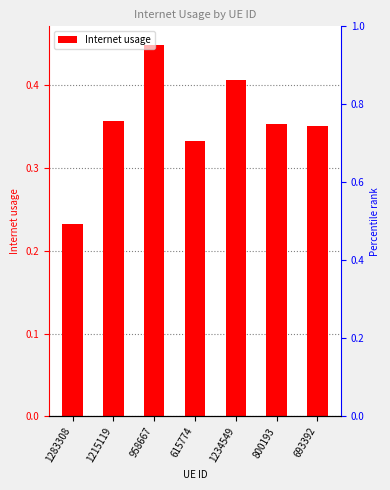

Which label corresponds to the smallest value in the chart?

1283308